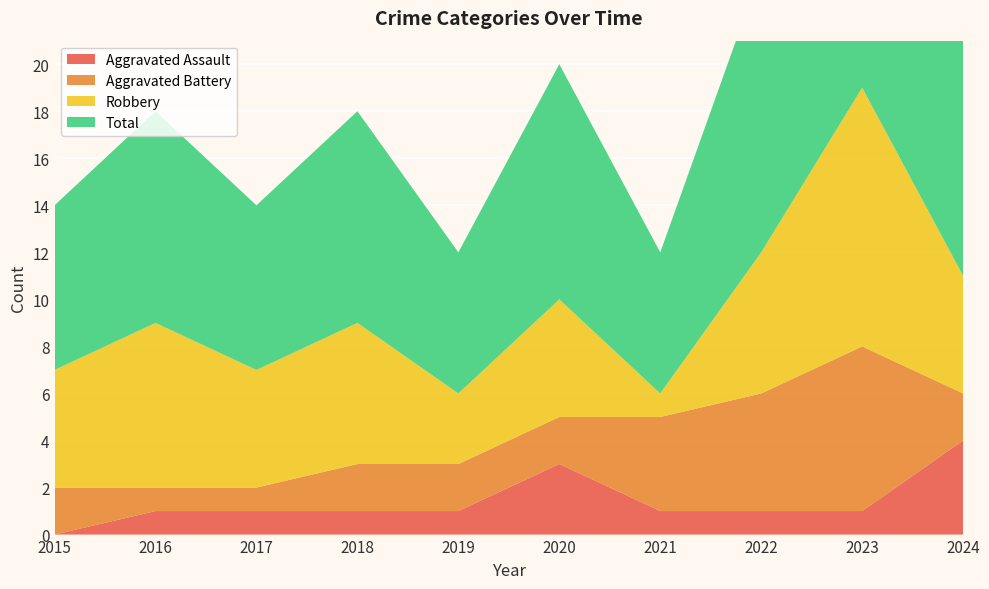

Reading right to left, extract all data points from this chart.

Aggravated Assault: 2024=4	2023=1	2022=1	2021=1	2020=3	2019=1	2018=1	2017=1	2016=1	2015=0
Aggravated Battery: 2024=2	2023=7	2022=5	2021=4	2020=2	2019=2	2018=2	2017=1	2016=1	2015=2
Robbery: 2024=5	2023=11	2022=6	2021=1	2020=5	2019=3	2018=6	2017=5	2016=7	2015=5
Total: 2024=12	2023=19	2022=12	2021=6	2020=10	2019=6	2018=9	2017=7	2016=9	2015=7